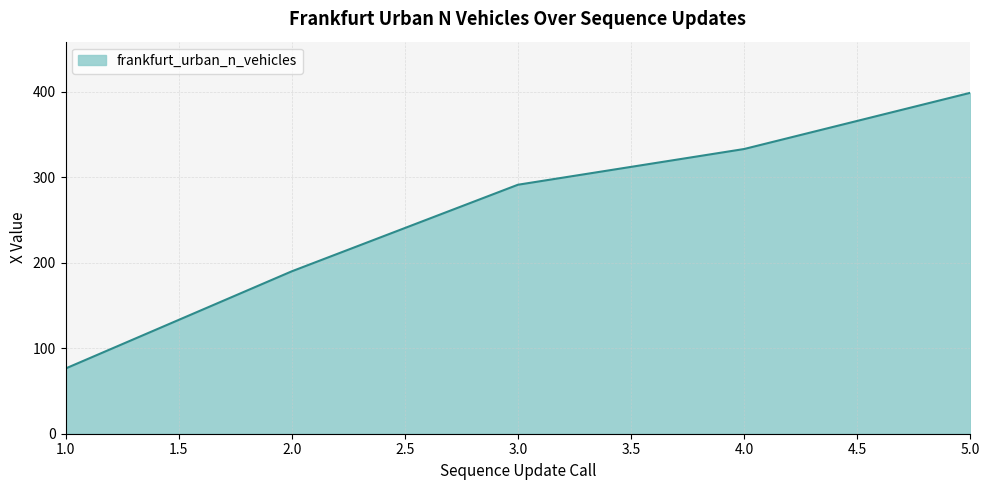

What is the ratio of the value at 3.0 to the value at 1.0?

3.8